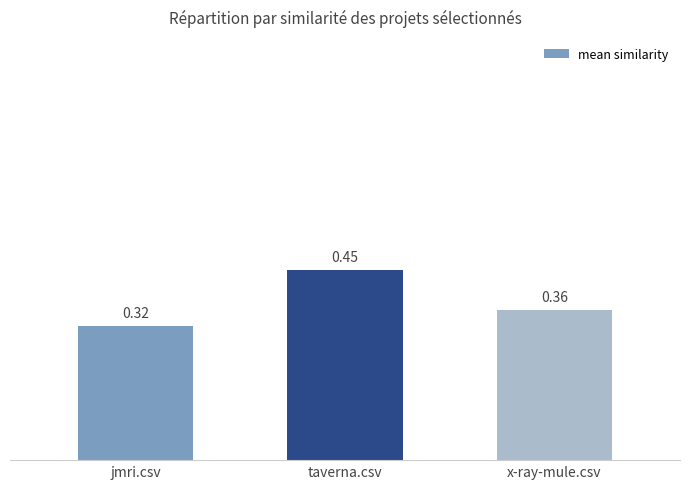

What is the sum of all values?

1.1